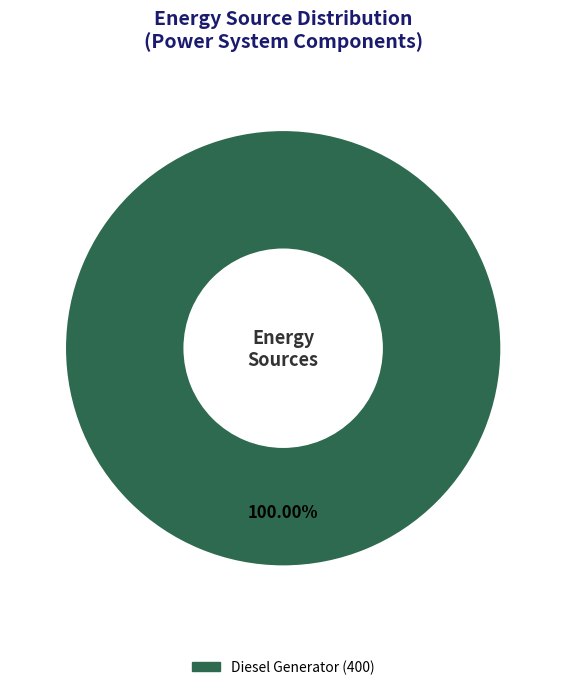

How many segments does this pie chart have?

1